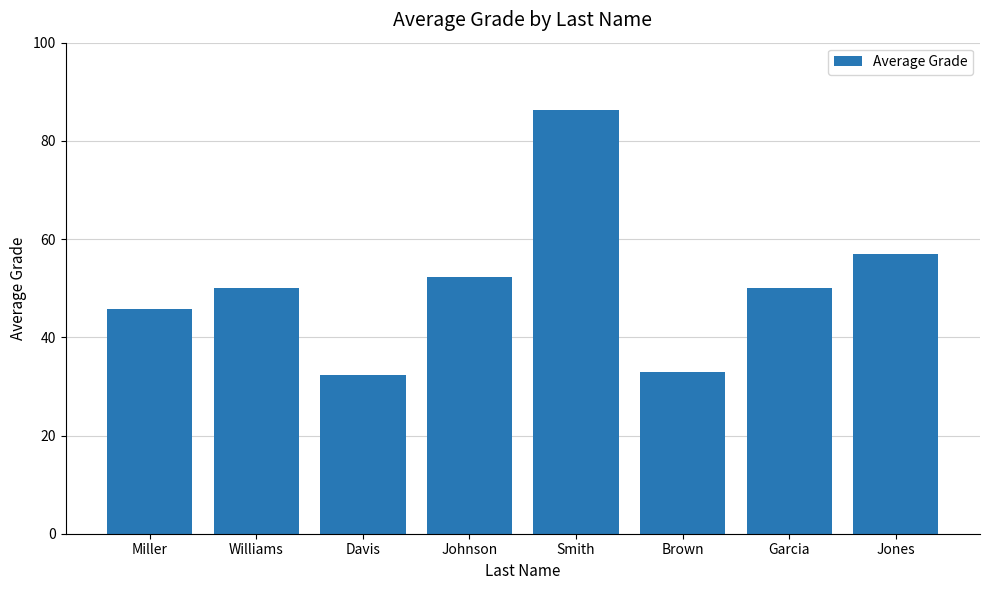

What is the smallest value displayed?

32.4